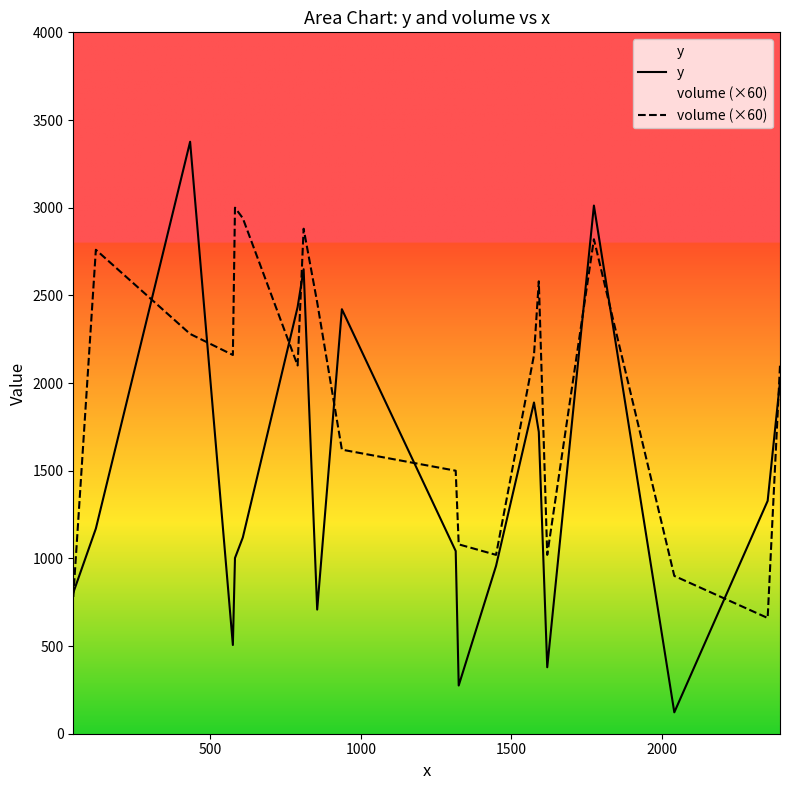

Count the number of data series in this chart.

2